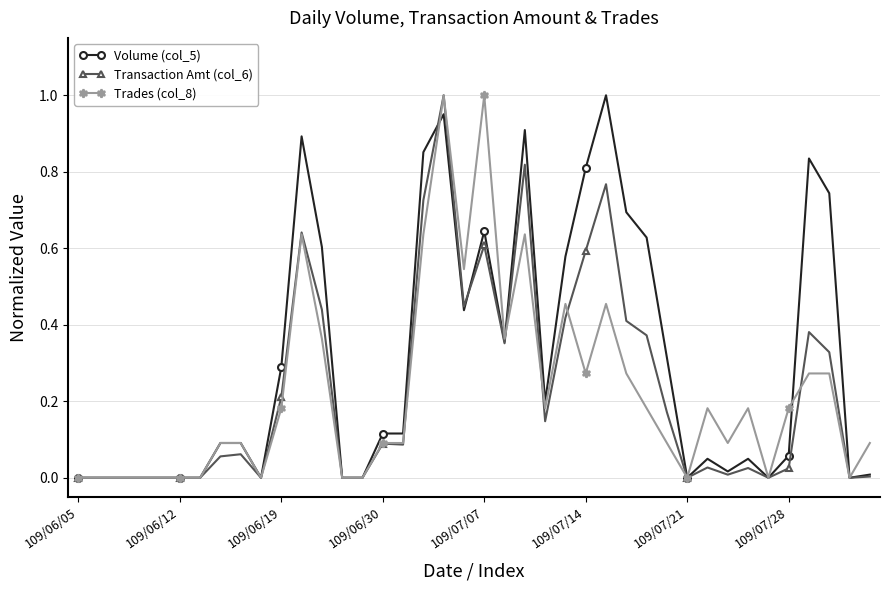

Which series has the largest total across all categories?

Volume (col_5)